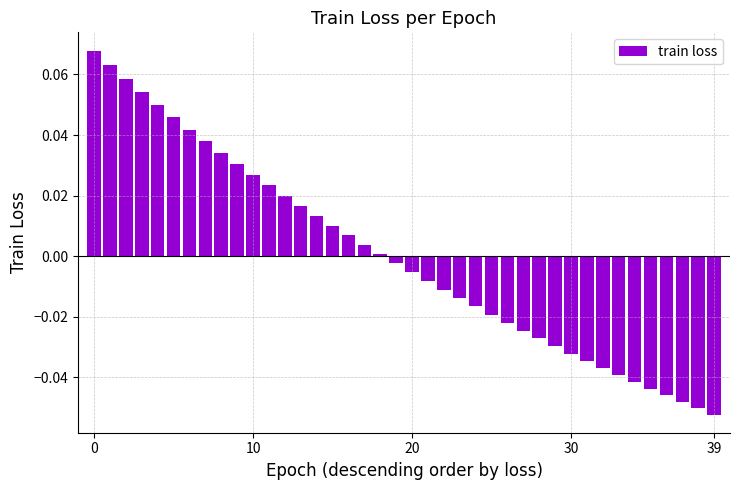

How many bars are there in total?

40